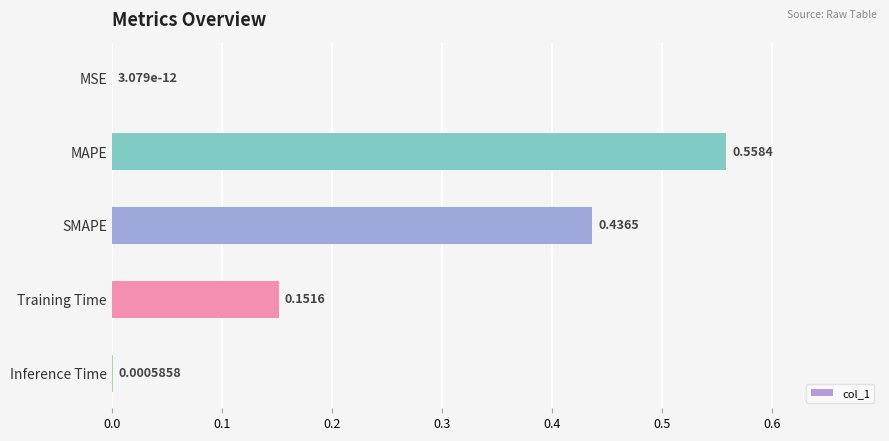

Where is the data nearest to the value 0?

MSE